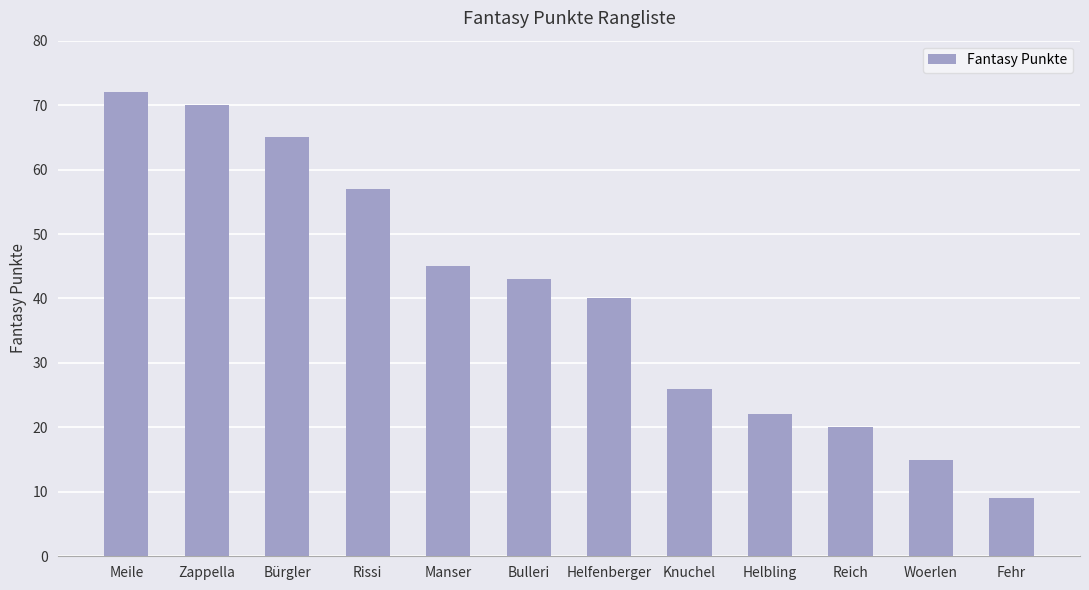

Reading left to right, extract all data points from this chart.

72	70	65	57	45	43	40	26	22	20	15	9